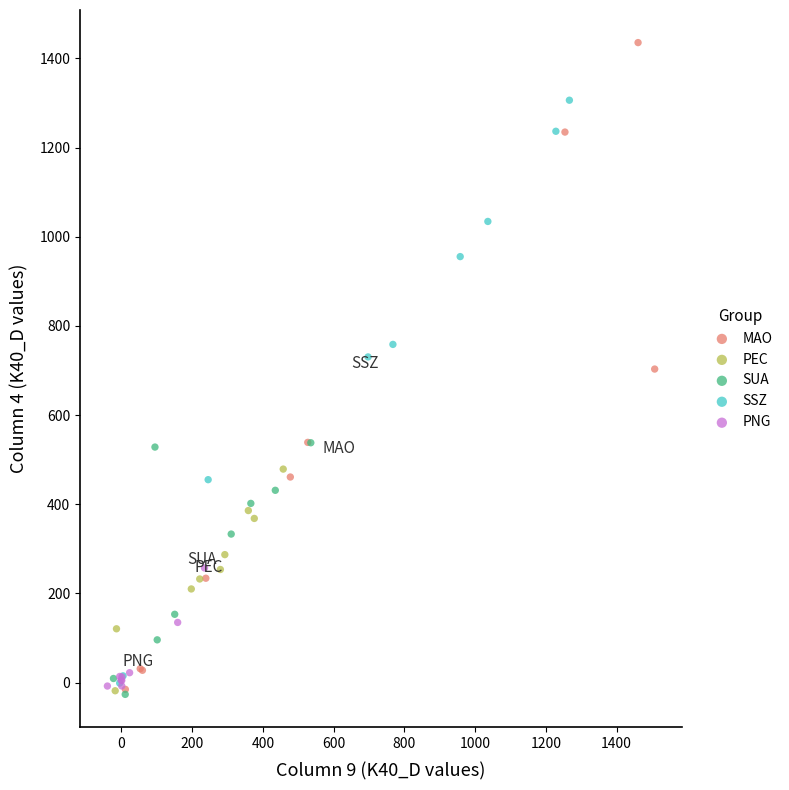

Which series has the widest spread of Y values?

MAO